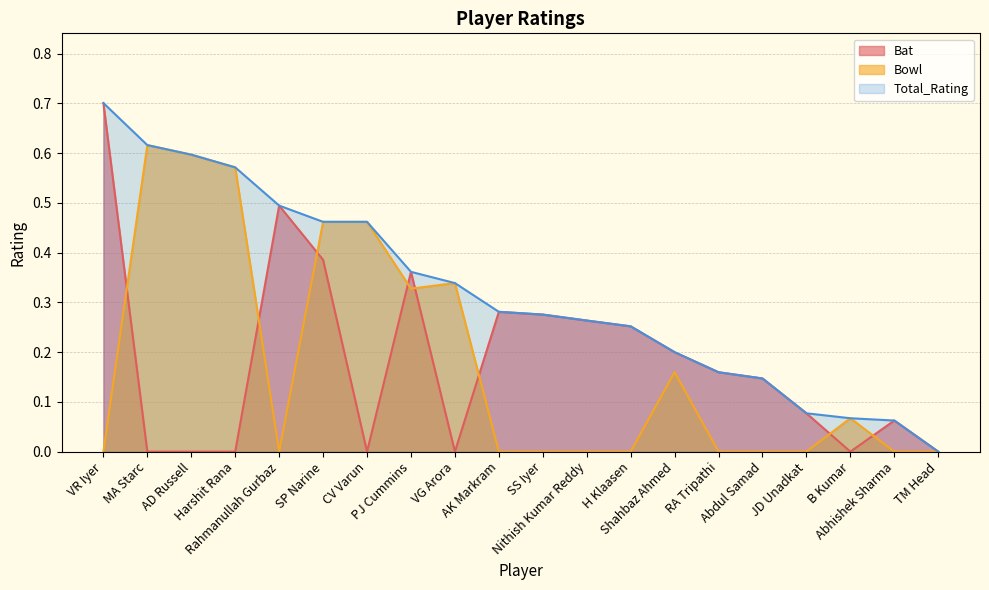

Which label corresponds to the largest value in the chart?

VR Iyer